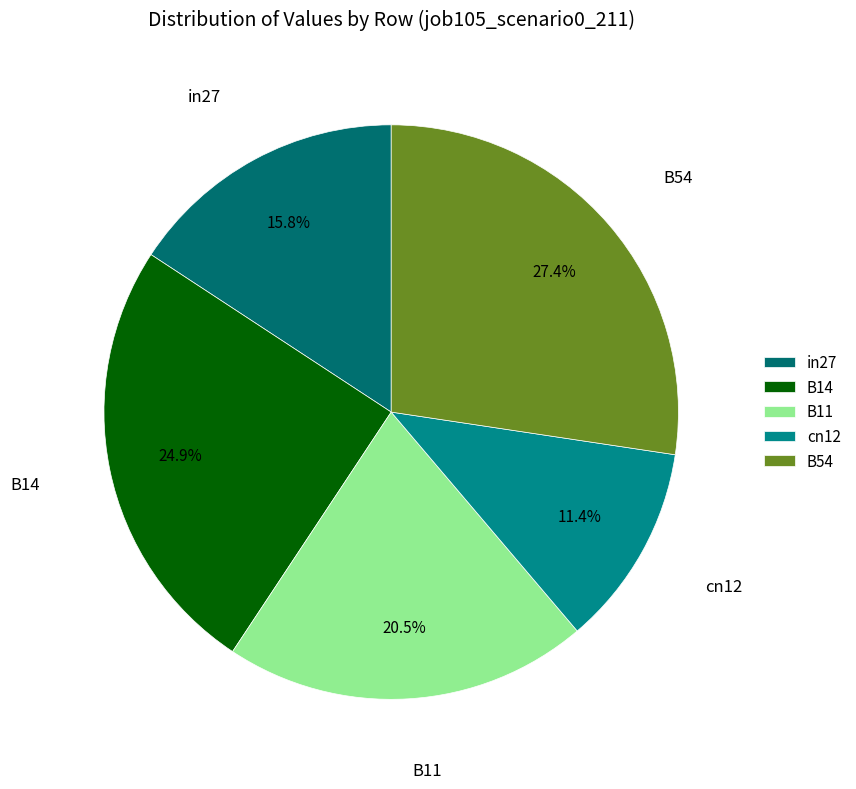

How many slices are in this pie chart?

5